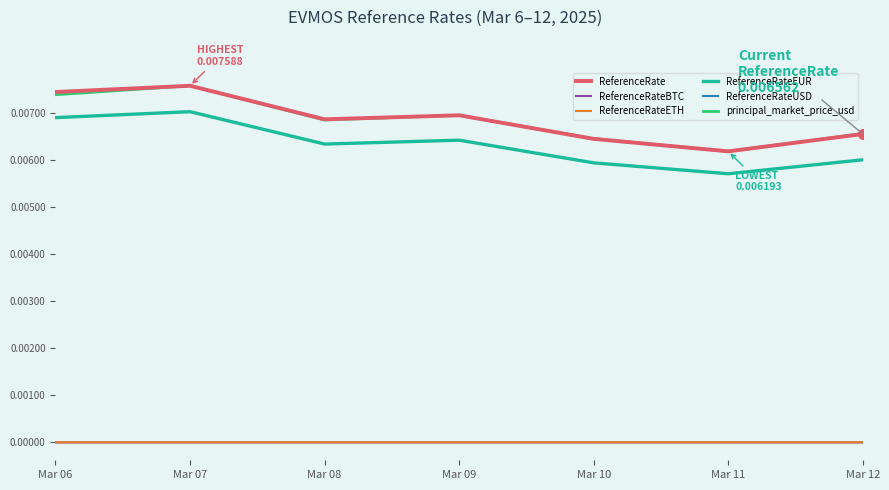

Is the value of ReferenceRateETH at Mar 08 greater than the value of ReferenceRate at Mar 10?

No